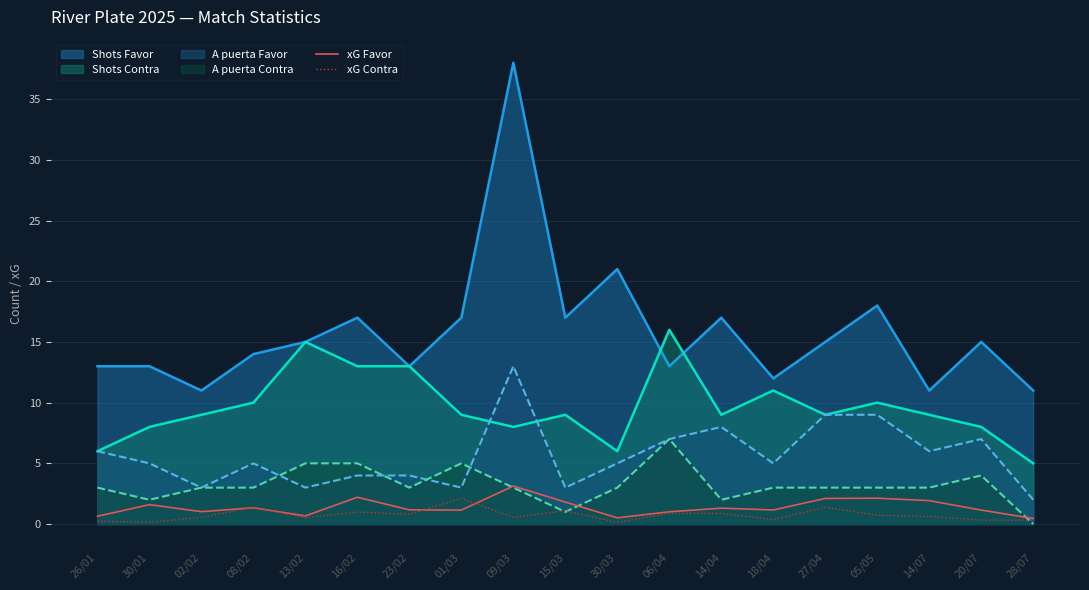

At which category does the chart reach its minimum across all series?

30/03